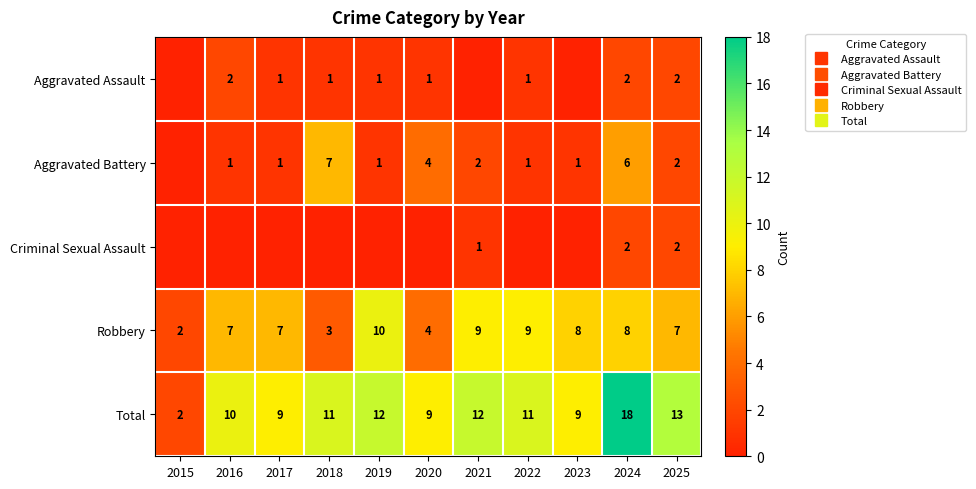

The Robbery series shows 4 at 2017. True or false?

False